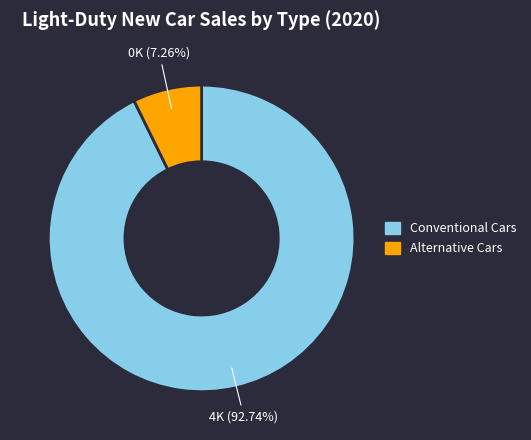

Which has a higher value, Conventional Cars or Alternative Cars?

Conventional Cars